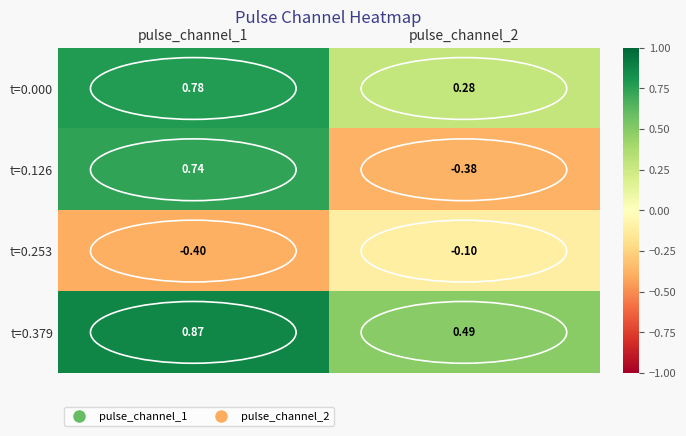

List the series in order of their peak value, highest first.

t=0.379, t=0.000, t=0.126, t=0.253